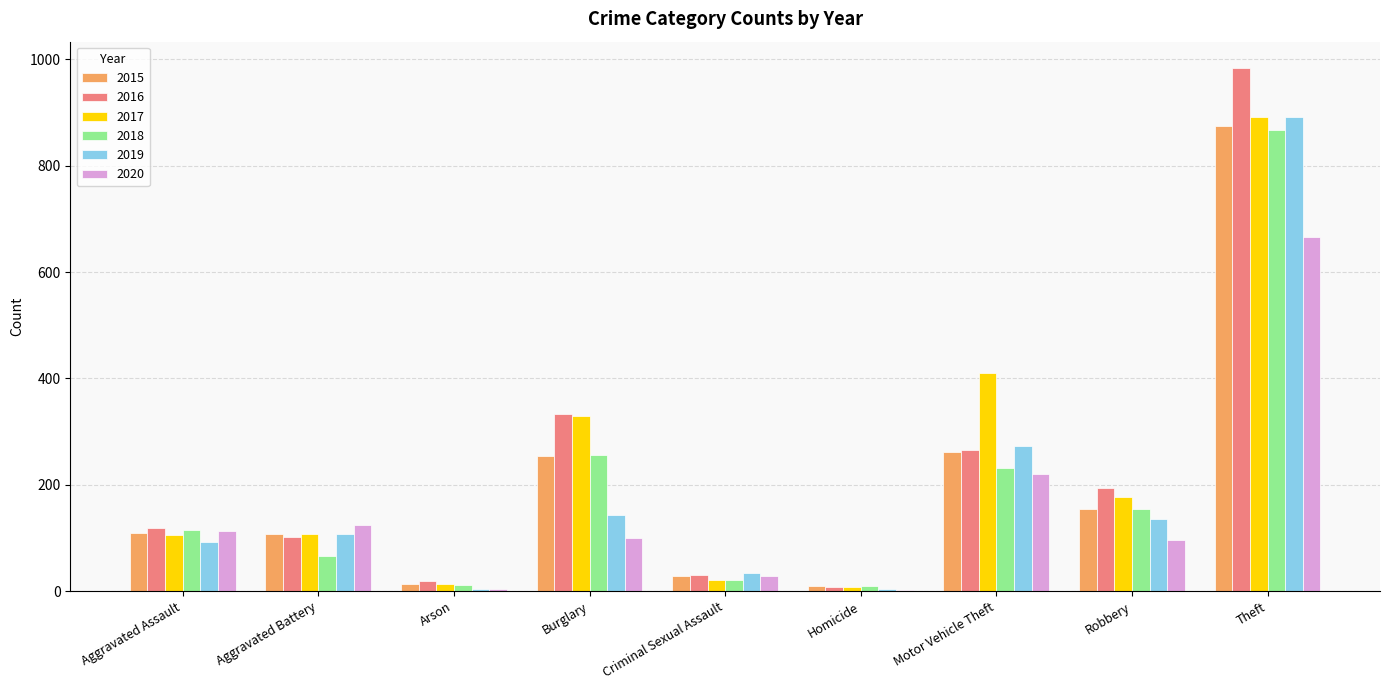

What is the total value across all series at Aggravated Assault?

653